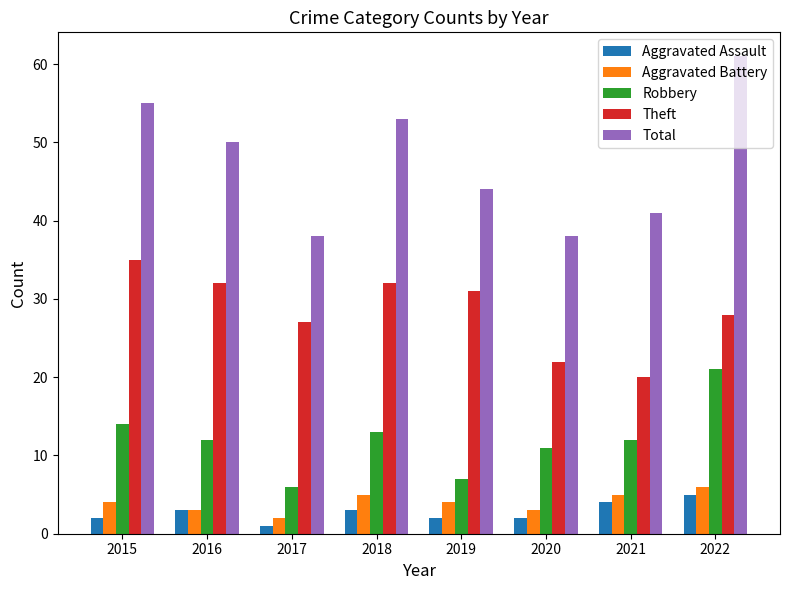

What are all the series names shown in the legend?

Aggravated Assault, Aggravated Battery, Robbery, Theft, Total